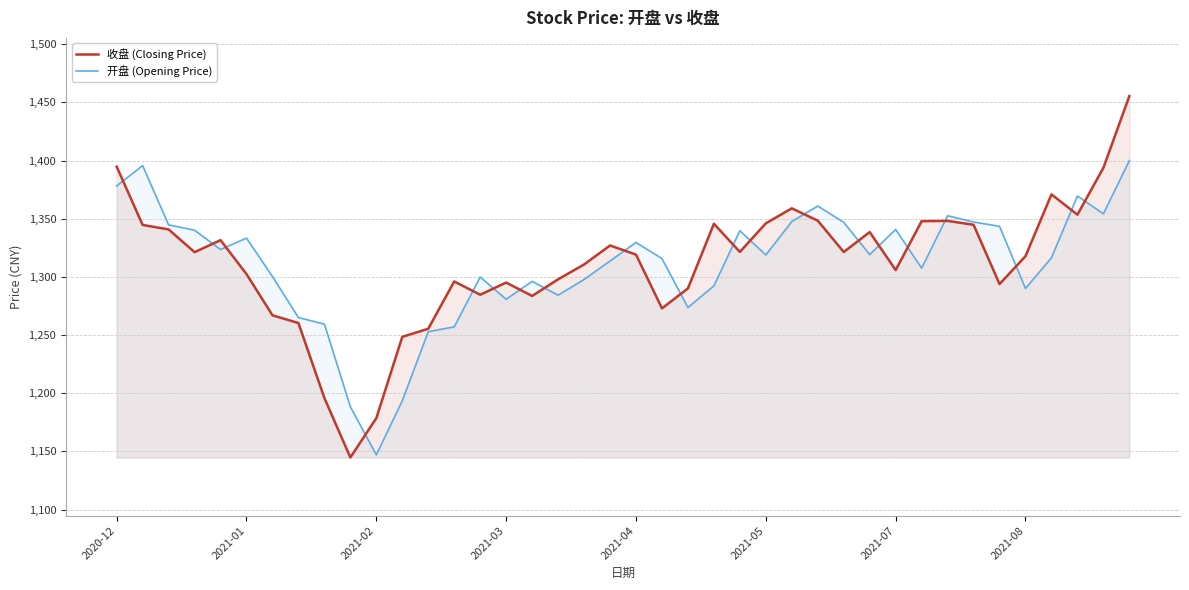

List the series in order of their overall mean, highest first.

收盘 (Closing Price), 开盘 (Opening Price)